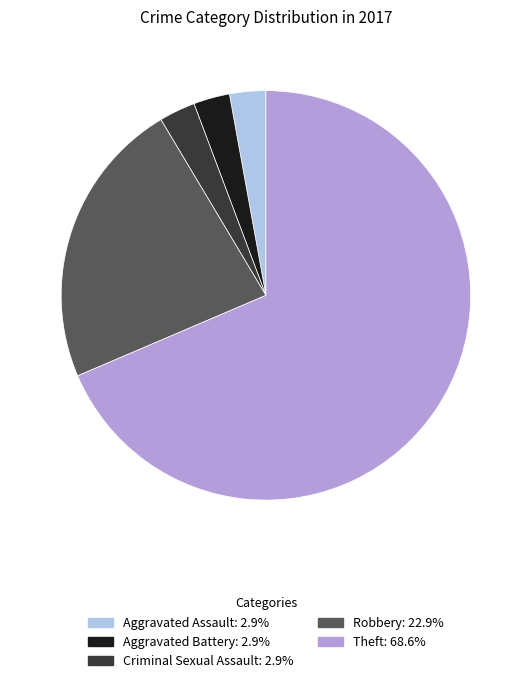

How many segments does this pie chart have?

5